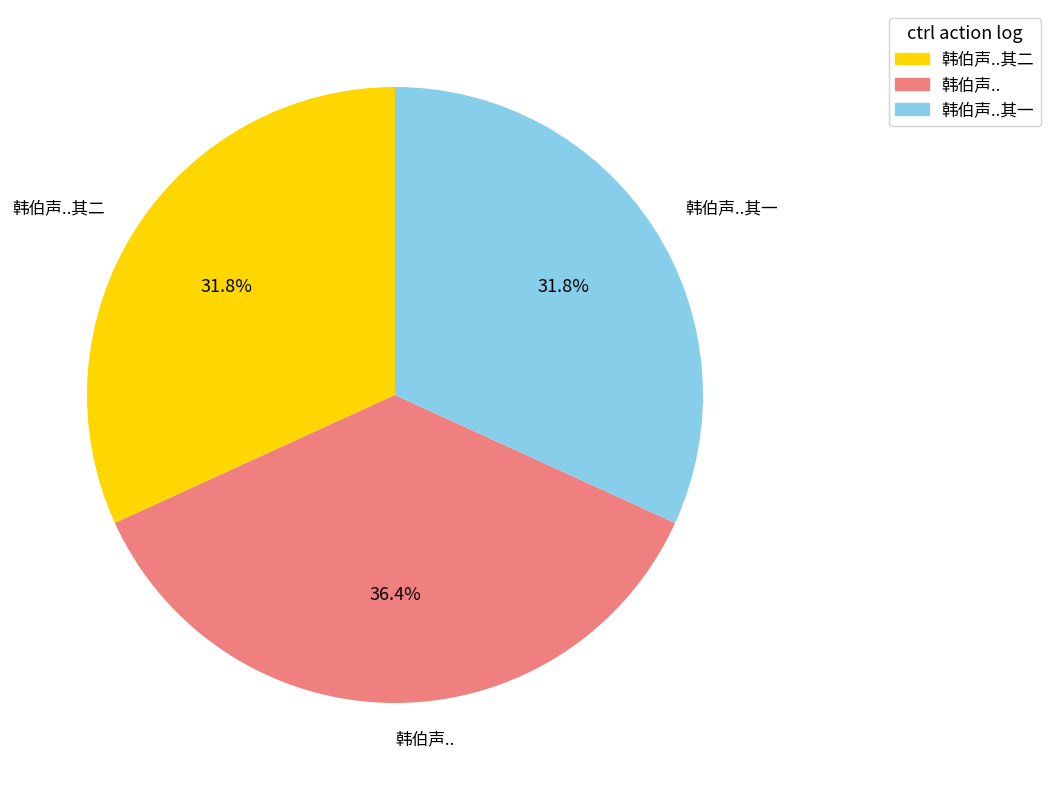

Is there a majority slice in this chart?

No